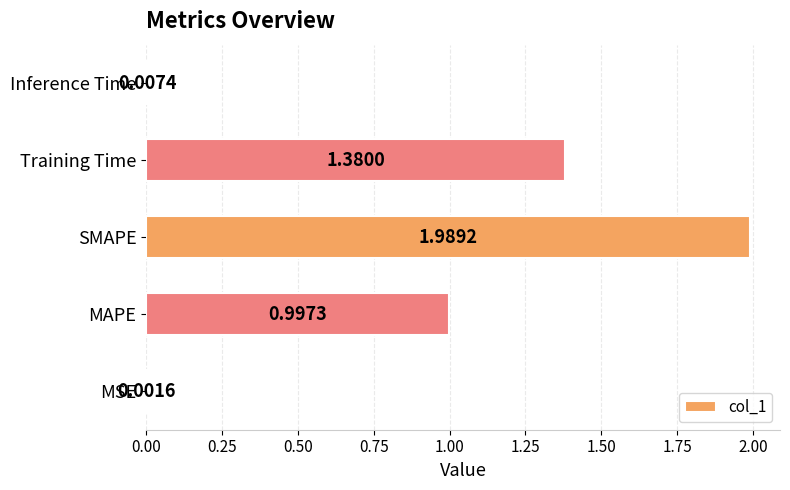

What is the average value?

0.9